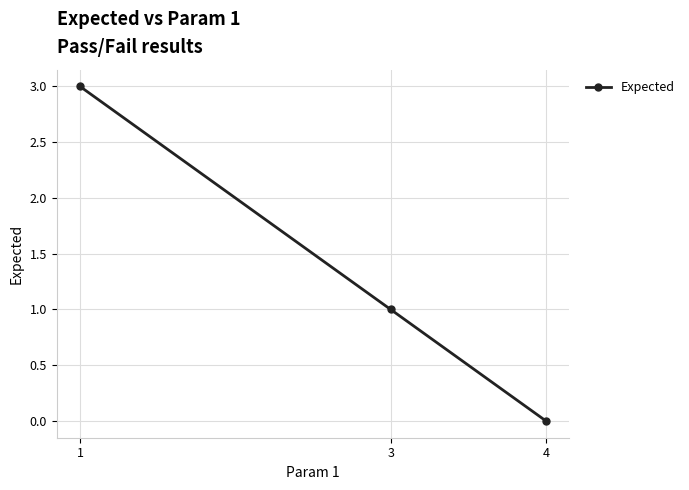

Reading left to right, extract all data points from this chart.

1=3	3=1	4=0